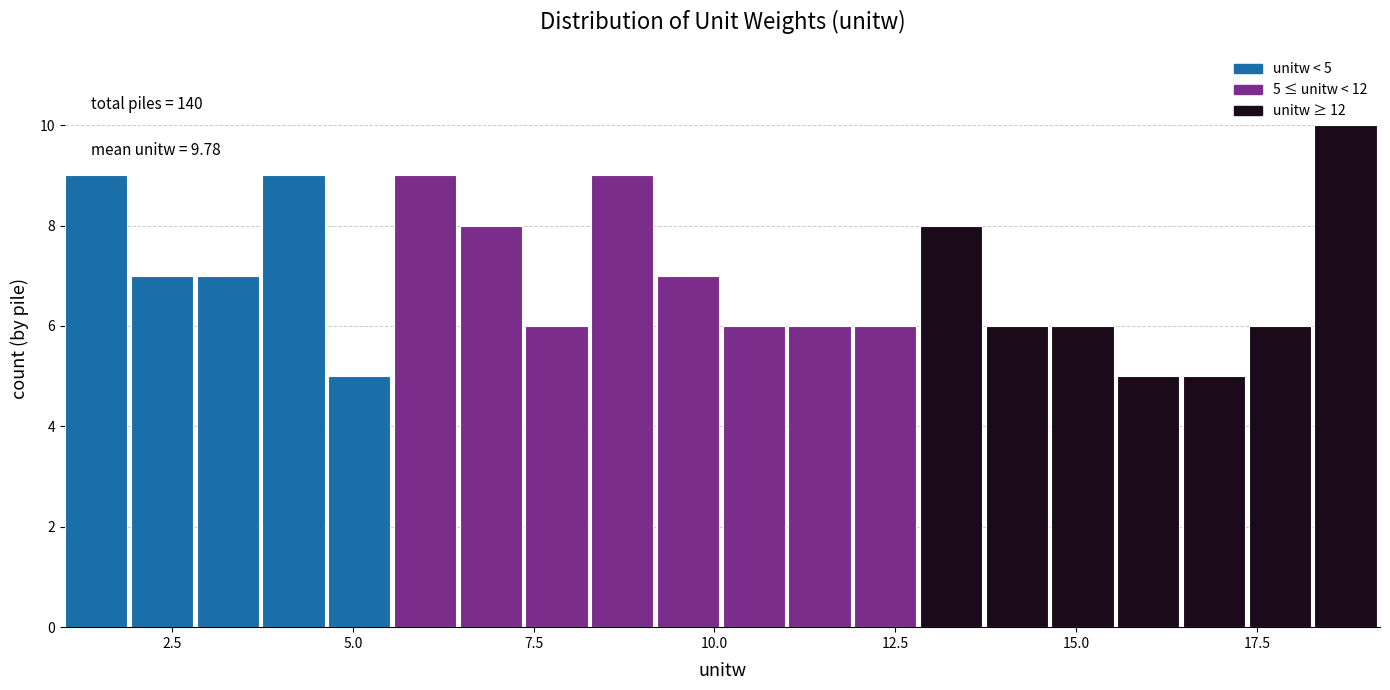

Around what value on the x-axis is the tallest bar? Give the approximate position of its centre, as read against the axis.

18.5